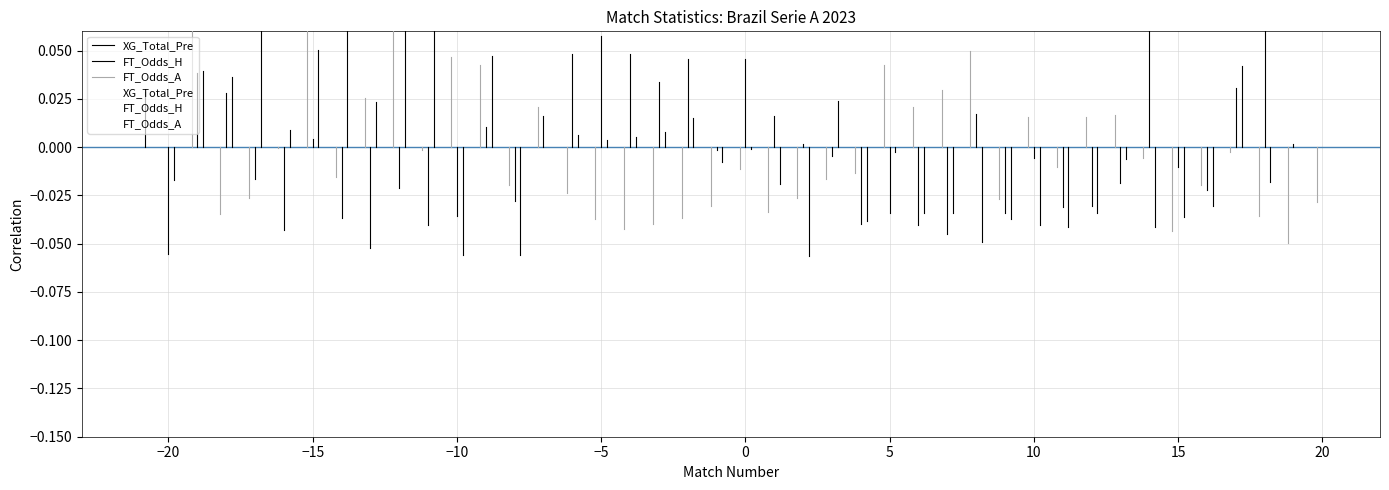

What is the label of the 3rd point from the left?

−15